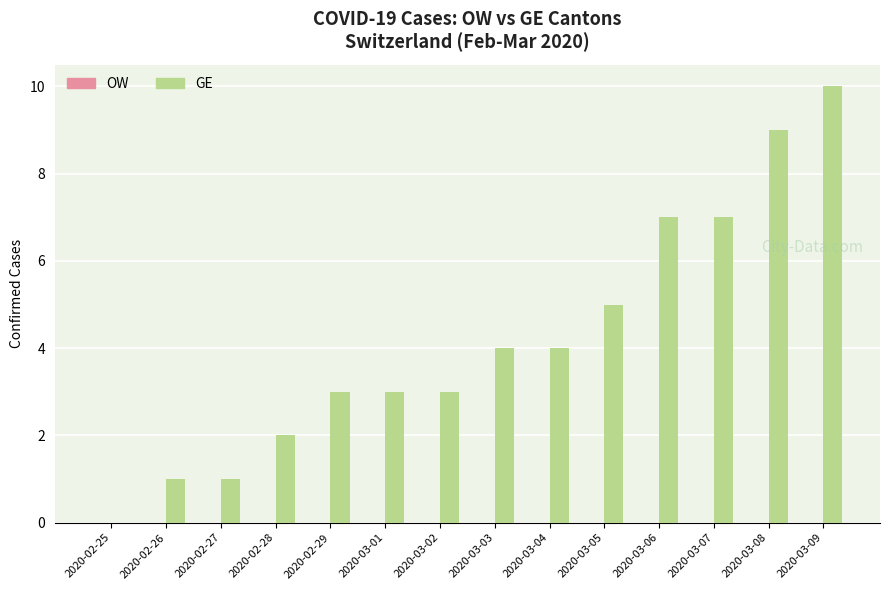

What is the sum of the values at 2020-03-03 and 2020-03-05?

9